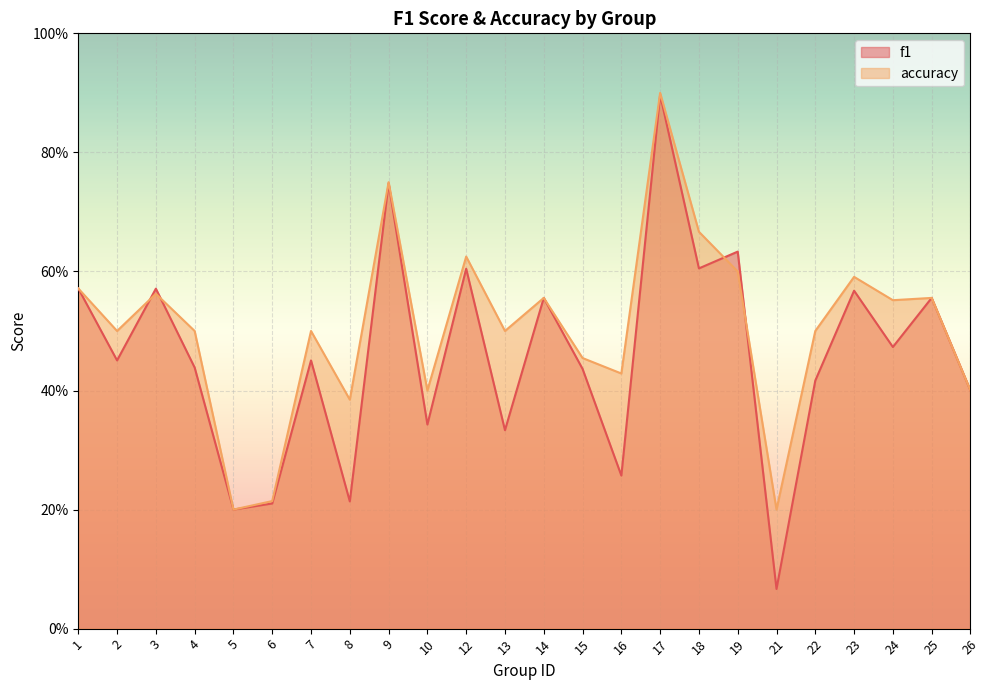

Where is the first local maximum for accuracy?

3